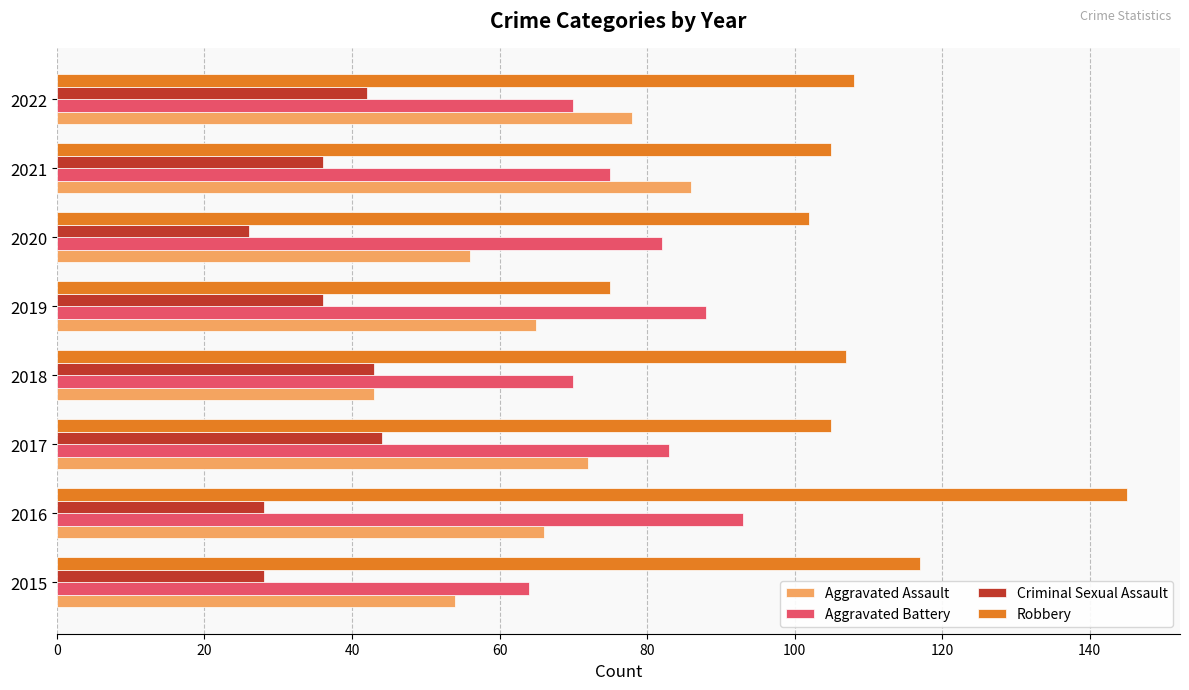

Is the value of Criminal Sexual Assault at 2020 greater than the value of Aggravated Assault at 2022?

No